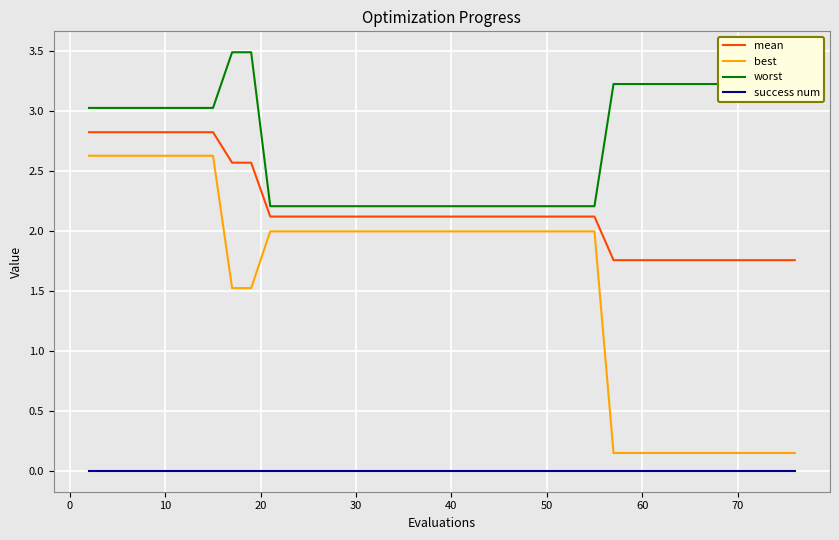

True or false: best and success num cross at least once.

False